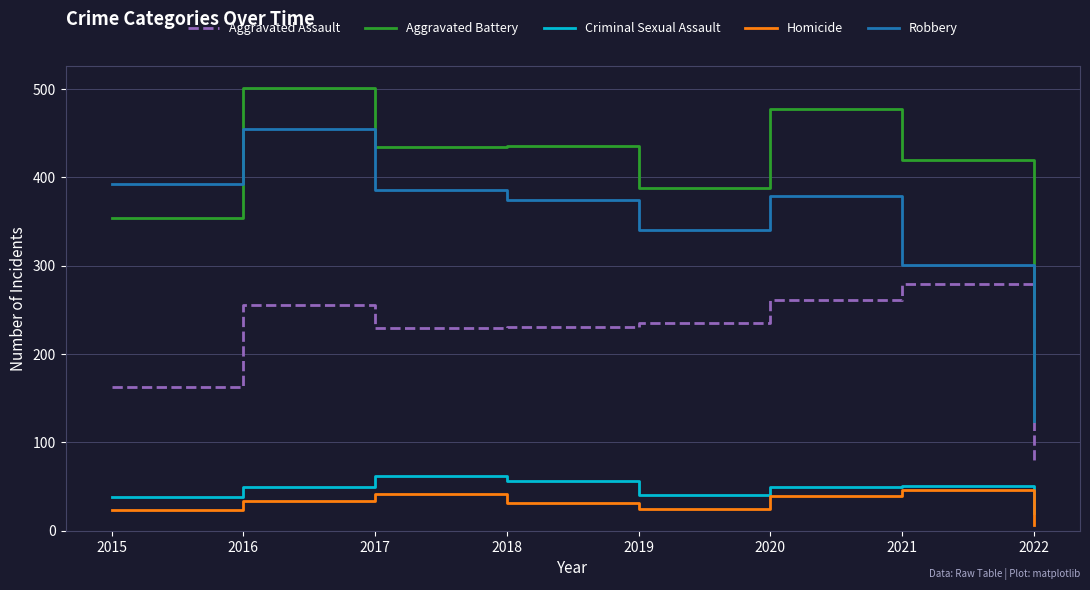

At how many categories does at least one series exceed 154?

7